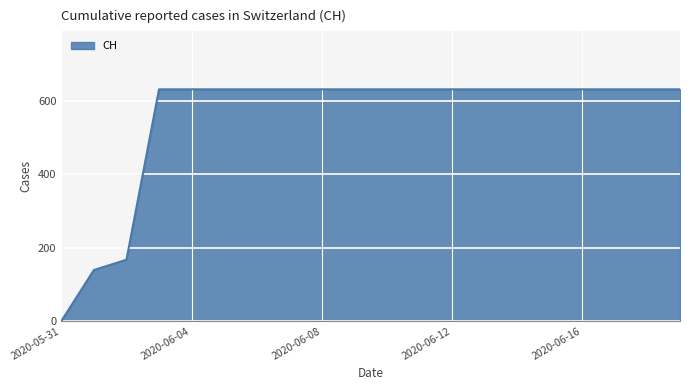

What is the difference between the maximum and minimum values?

631